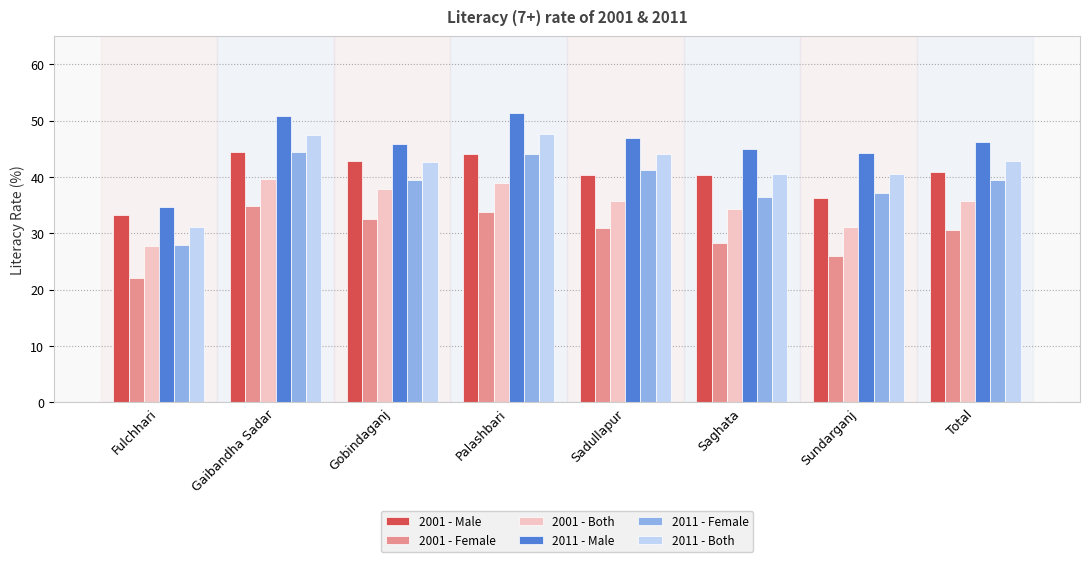

What is the difference between the maximum and minimum values in the 2011 - Both series?

16.4